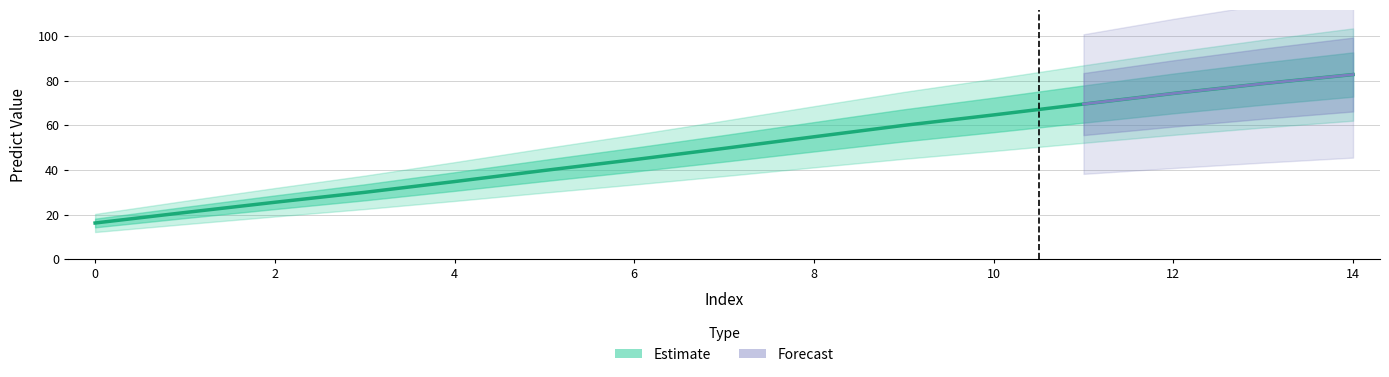

What is the change in value from 0 to 6?

+28.4